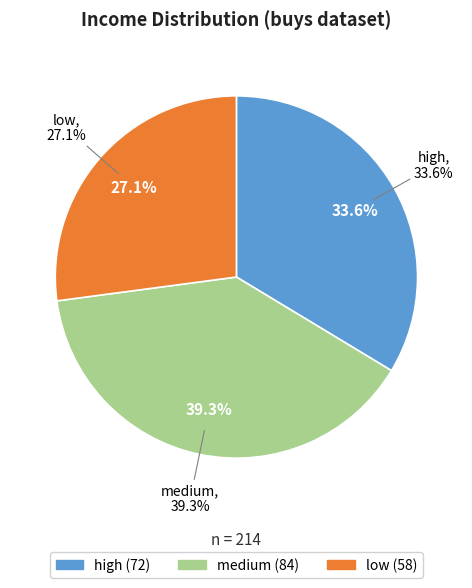

To the nearest percent, what portion does low represent?

27%